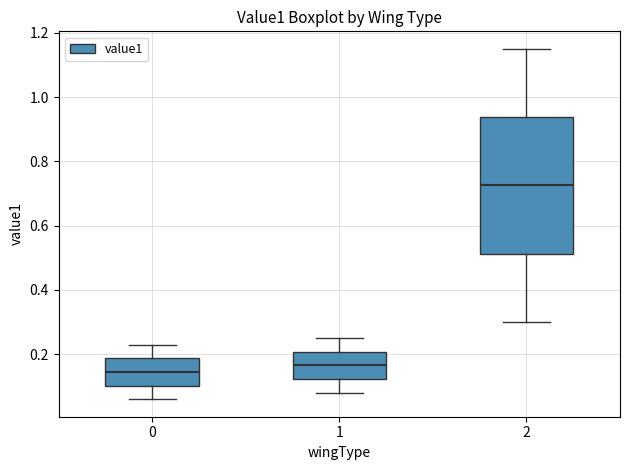

Reading left to right, transcribe this box plot: for each box, give where its median line is, the range the box spans, and where its two whiskers end, as read against the y-axis. The values are not printed on the chart, so give them approximately, as read against the axis.

0: median 0.14, box 0.10 to 0.18, whiskers 0.06 to 0.24
1: median 0.16, box 0.12 to 0.20, whiskers 0.08 to 0.26
2: median 0.72, box 0.52 to 0.94, whiskers 0.30 to 1.16